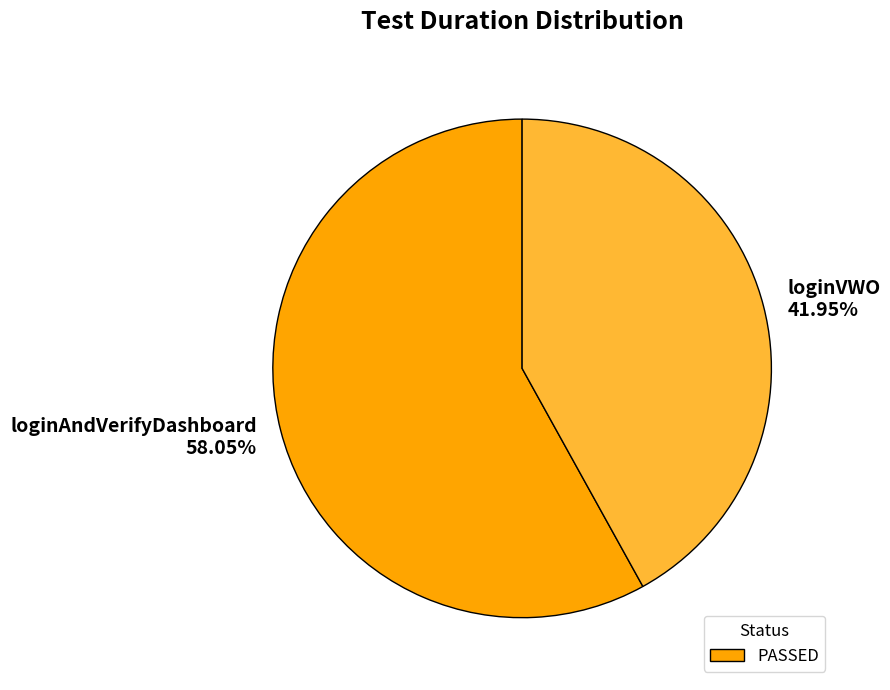

Which has a higher value, loginVWO or loginAndVerifyDashboard?

loginAndVerifyDashboard